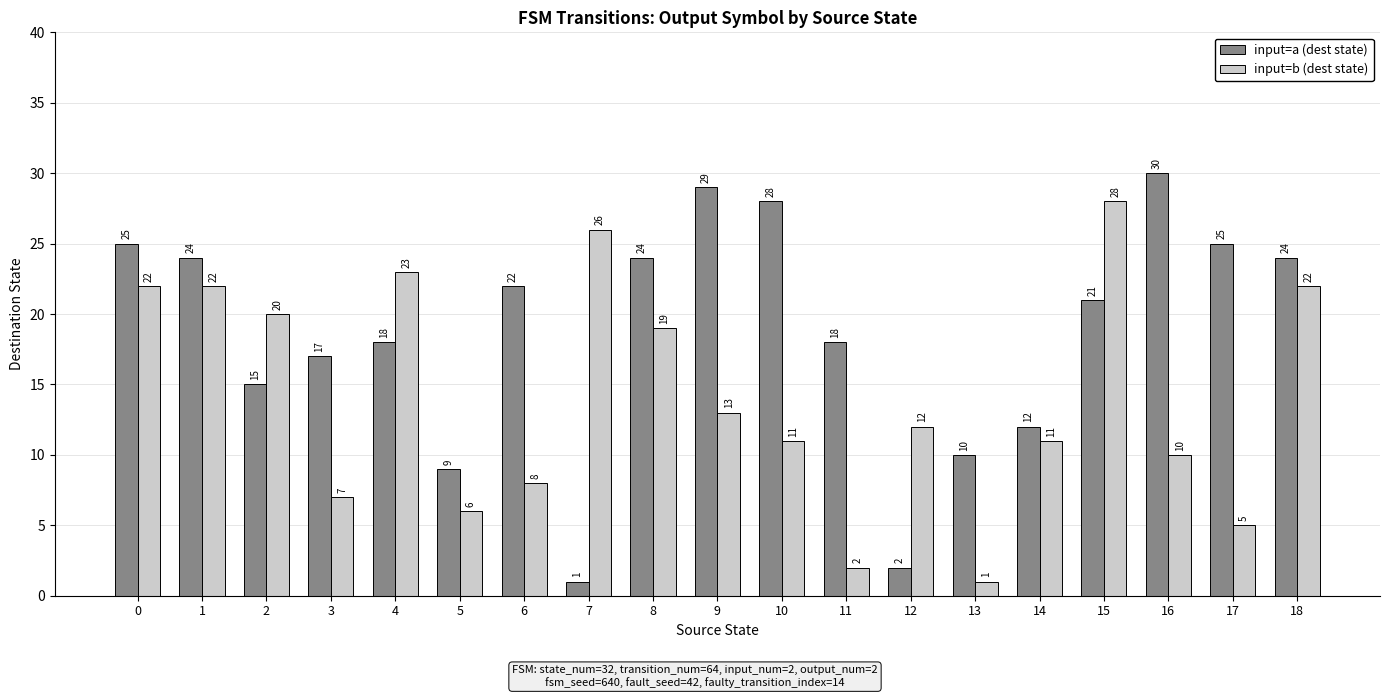

What is the spread (max minus min) of values at 2?

5